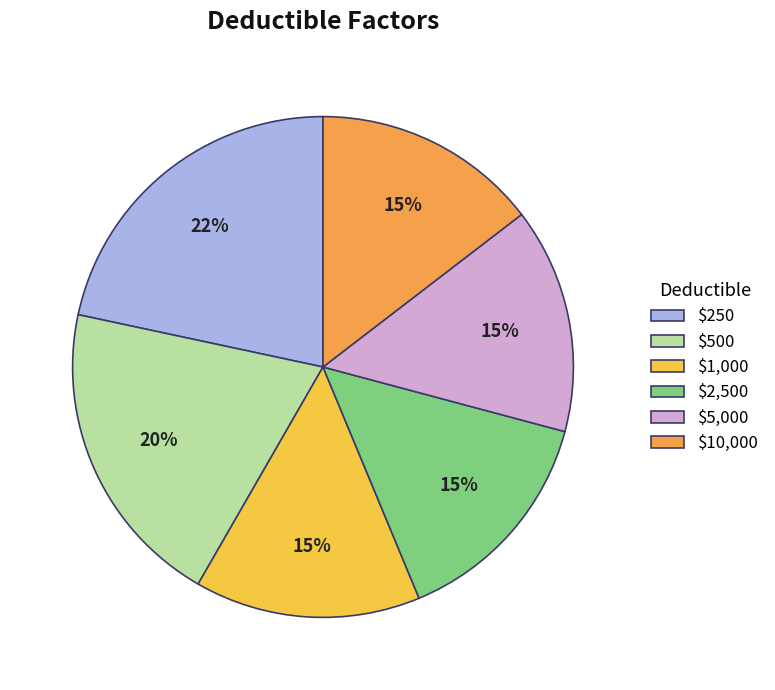

To the nearest percent, what is the average slice percentage?

17%